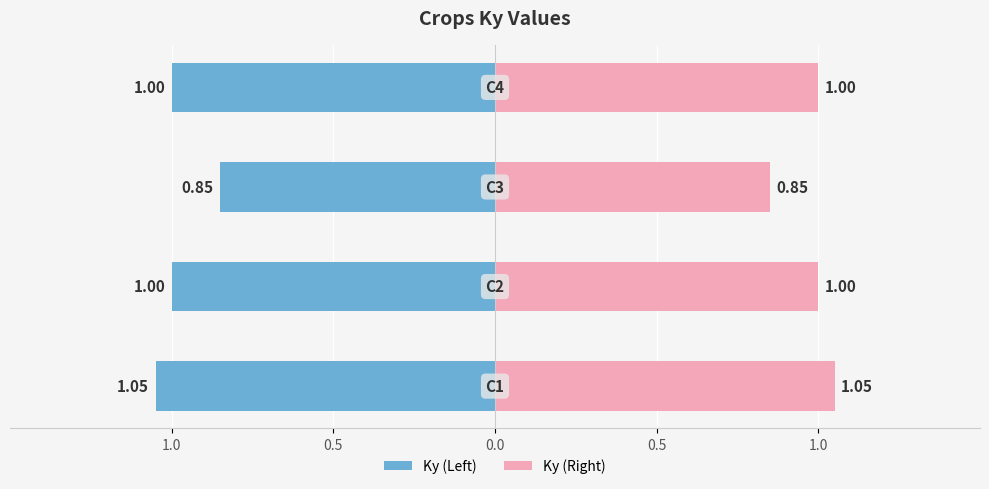

At 1.0, list the series in order from smallest to largest.

Ky (Left), Ky (Right)